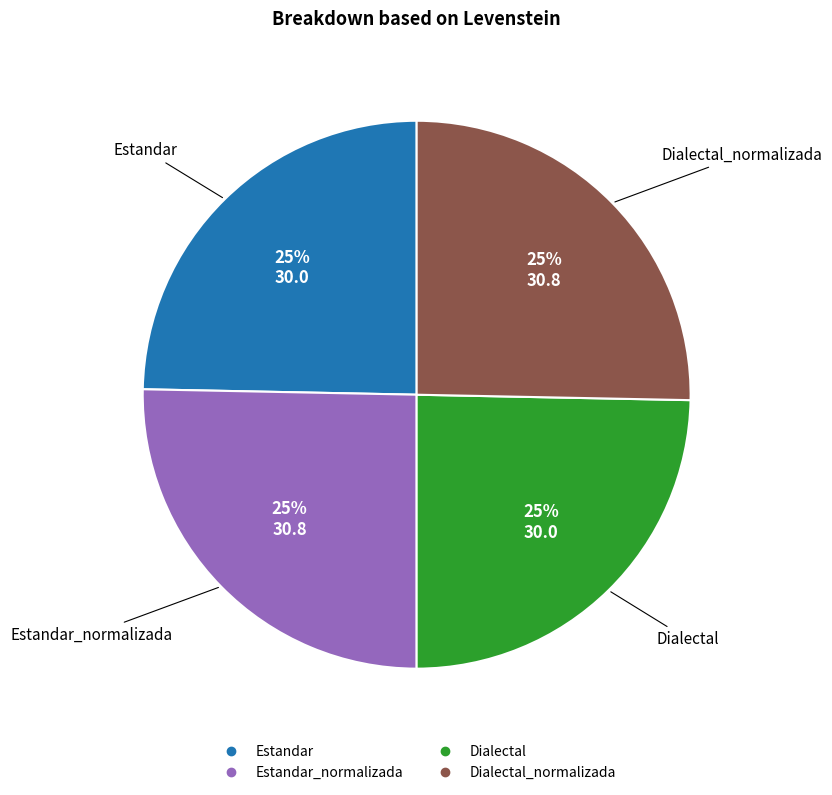

Does any single category account for the majority?

No